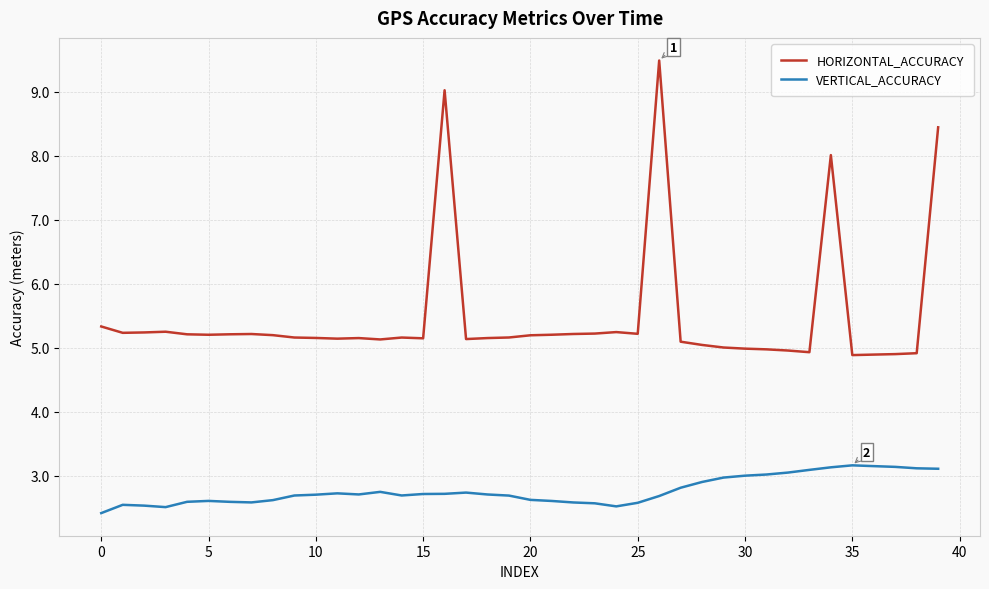

Which series has the largest range (max minus min)?

HORIZONTAL_ACCURACY